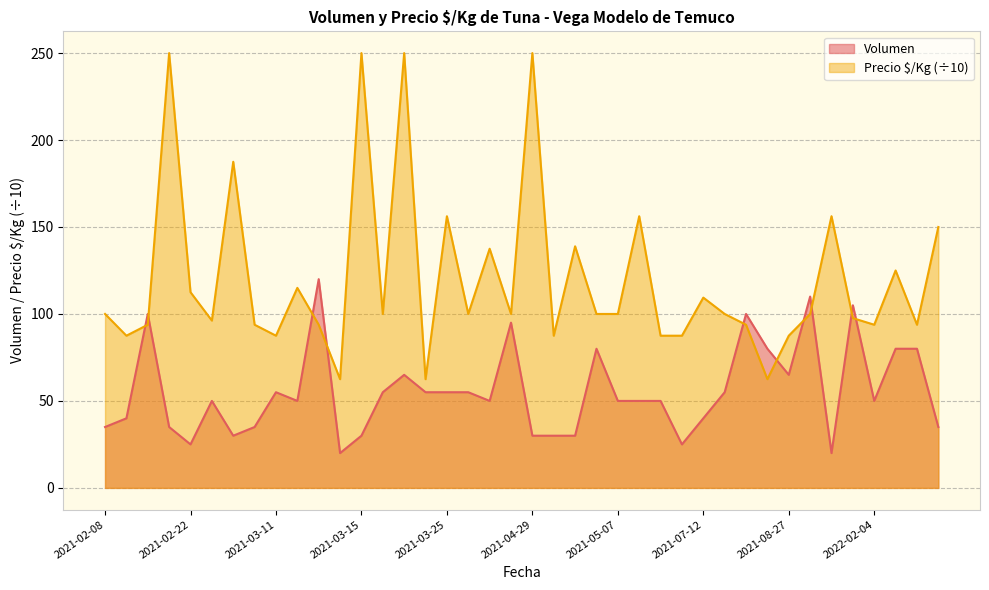

What are all the series names shown in the legend?

Volumen, Precio $/Kg (÷10)